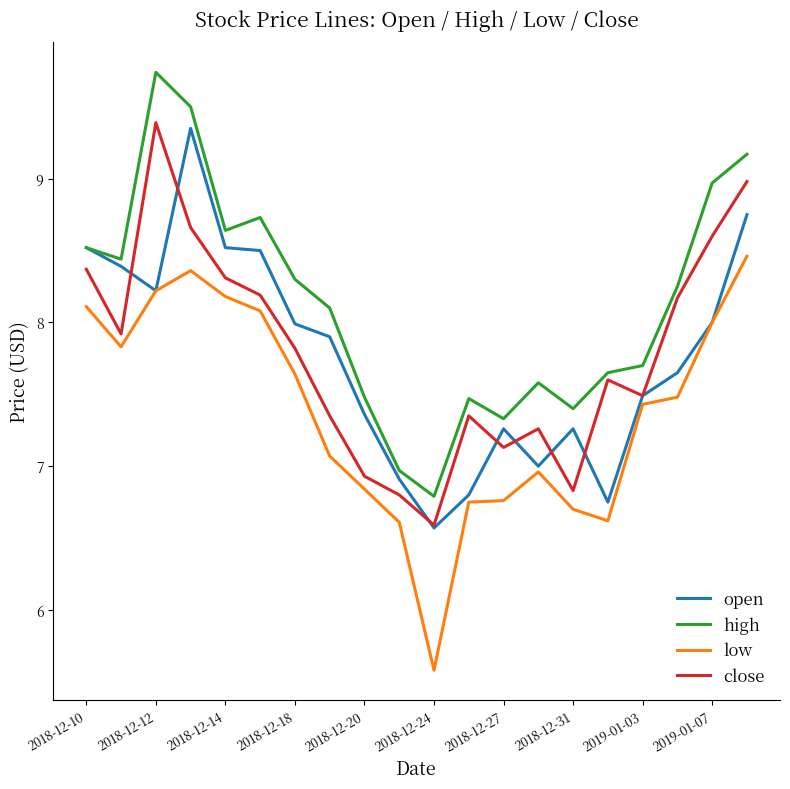

Which series has the largest total across all categories?

high